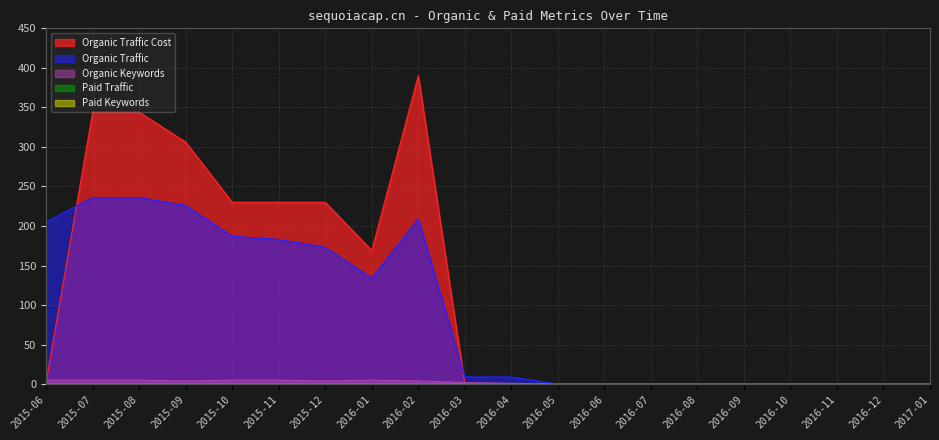

True or false: Organic Keywords has more than 2 interior local peaks.

False